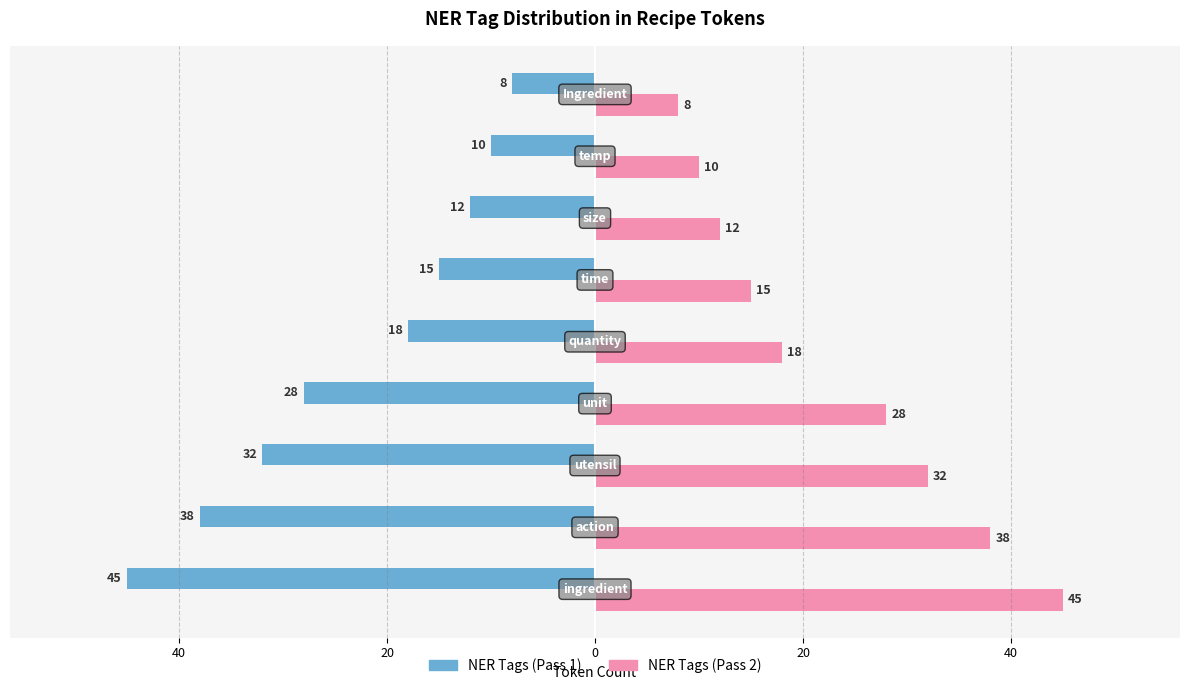

True or false: Group A (NER) has a value of -2 at 8.

False